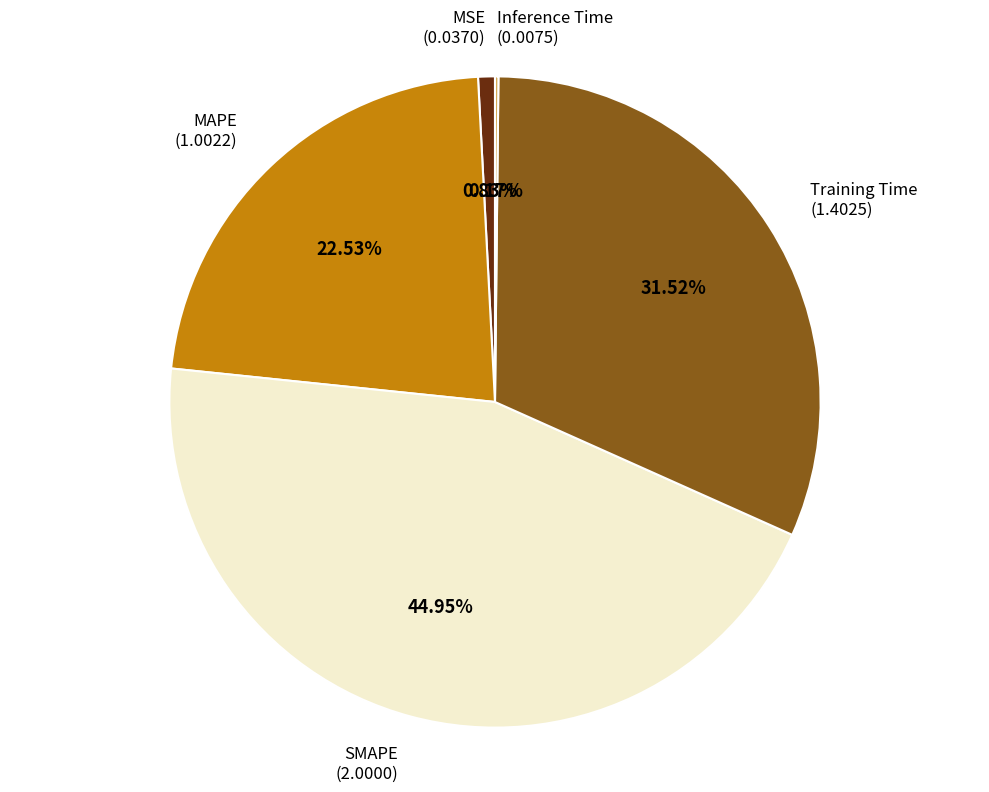

Between SMAPE and Training Time, which is larger?

SMAPE